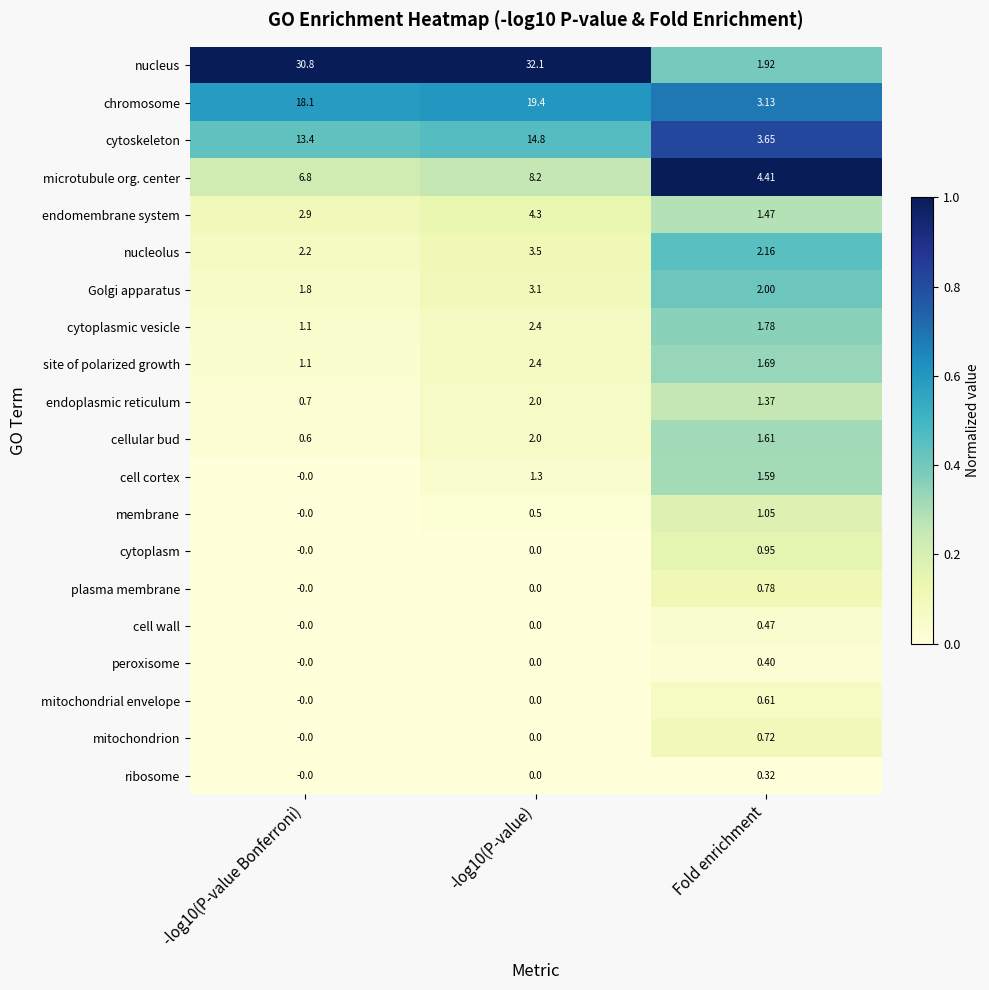

How many distinct data groups are displayed?

20